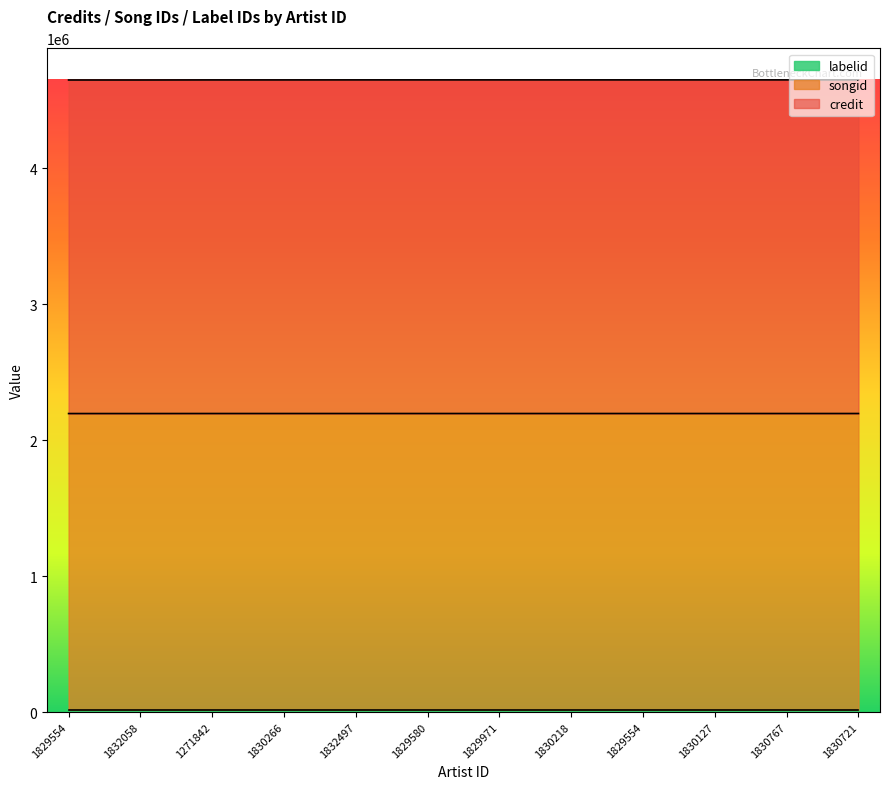

What is the difference between the maximum and minimum values in the credit series?

777